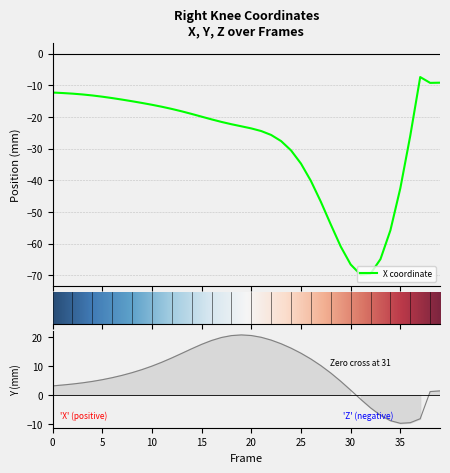

How many data points does each series have?

40